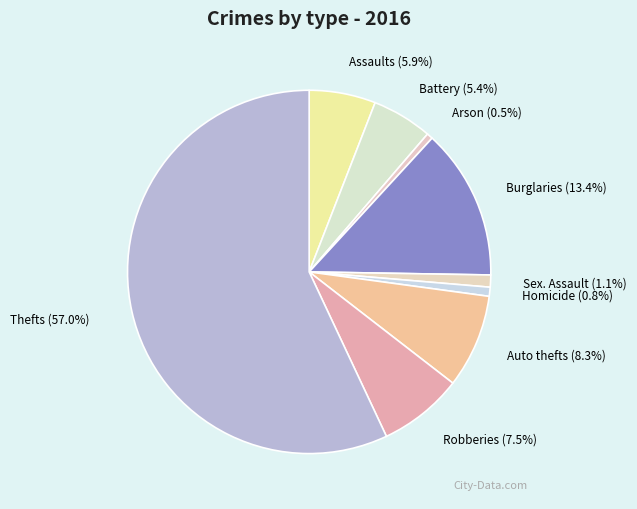

Which category has the biggest portion of the pie?

Thefts (57.0%)